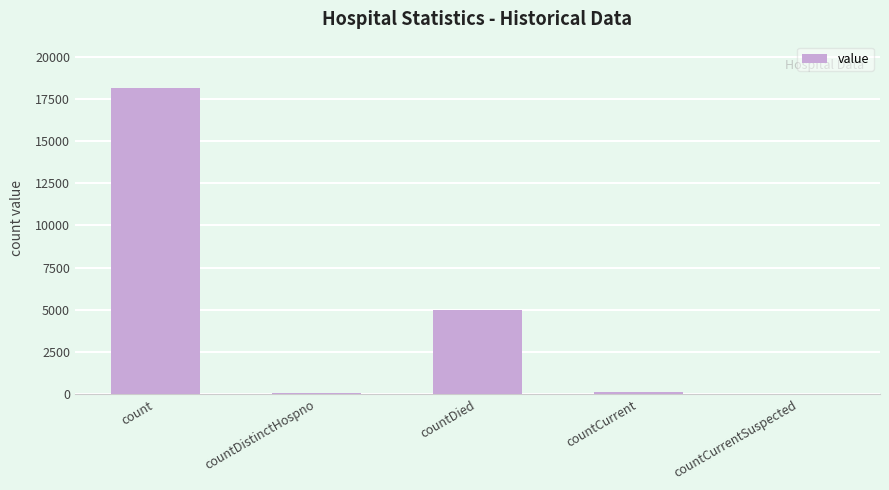

Between count and countDistinctHospno, which is larger?

count